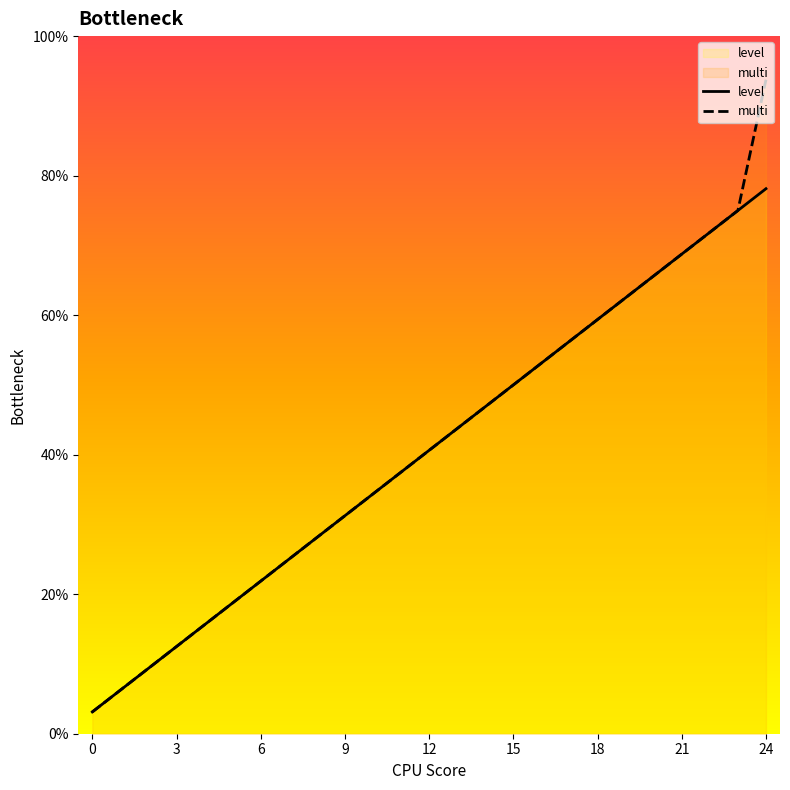

Between 6 and 12, which is larger?

12